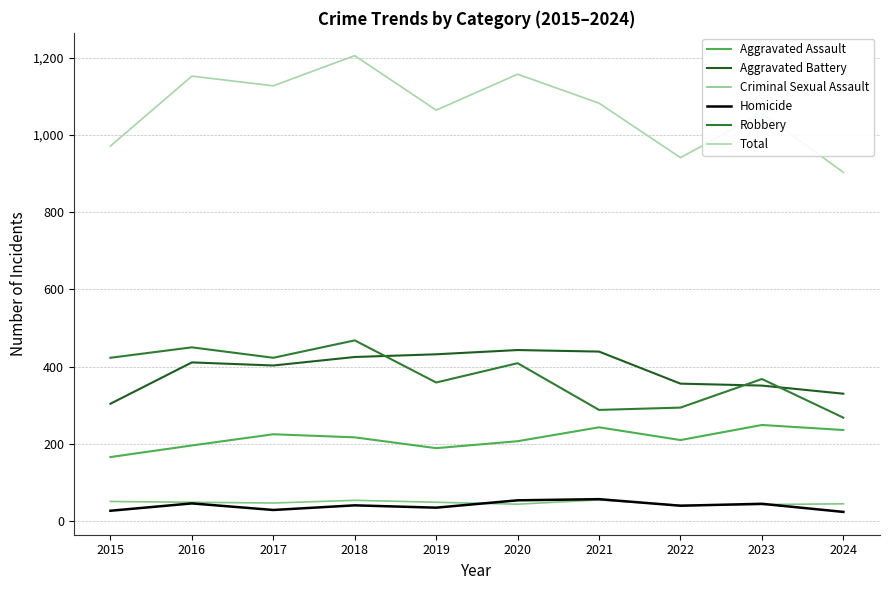

Does the chart display data point markers on the line(s)?

No